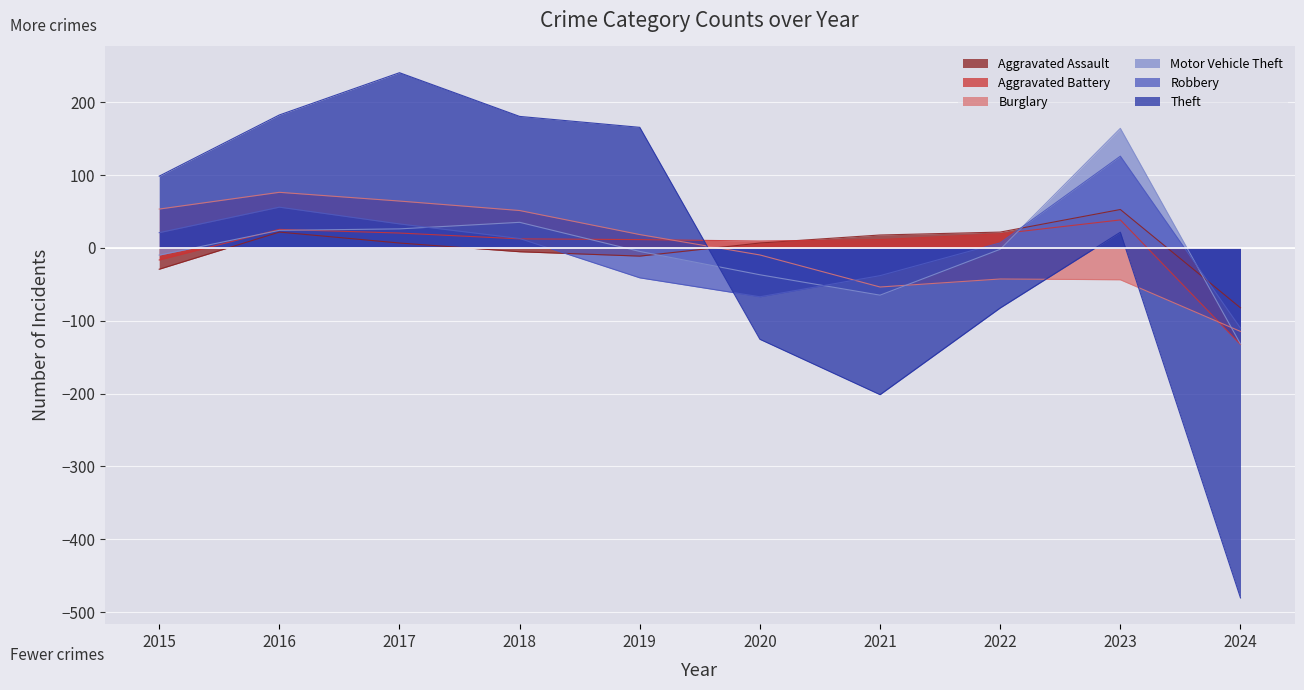

How many lines are shown in the chart?

6